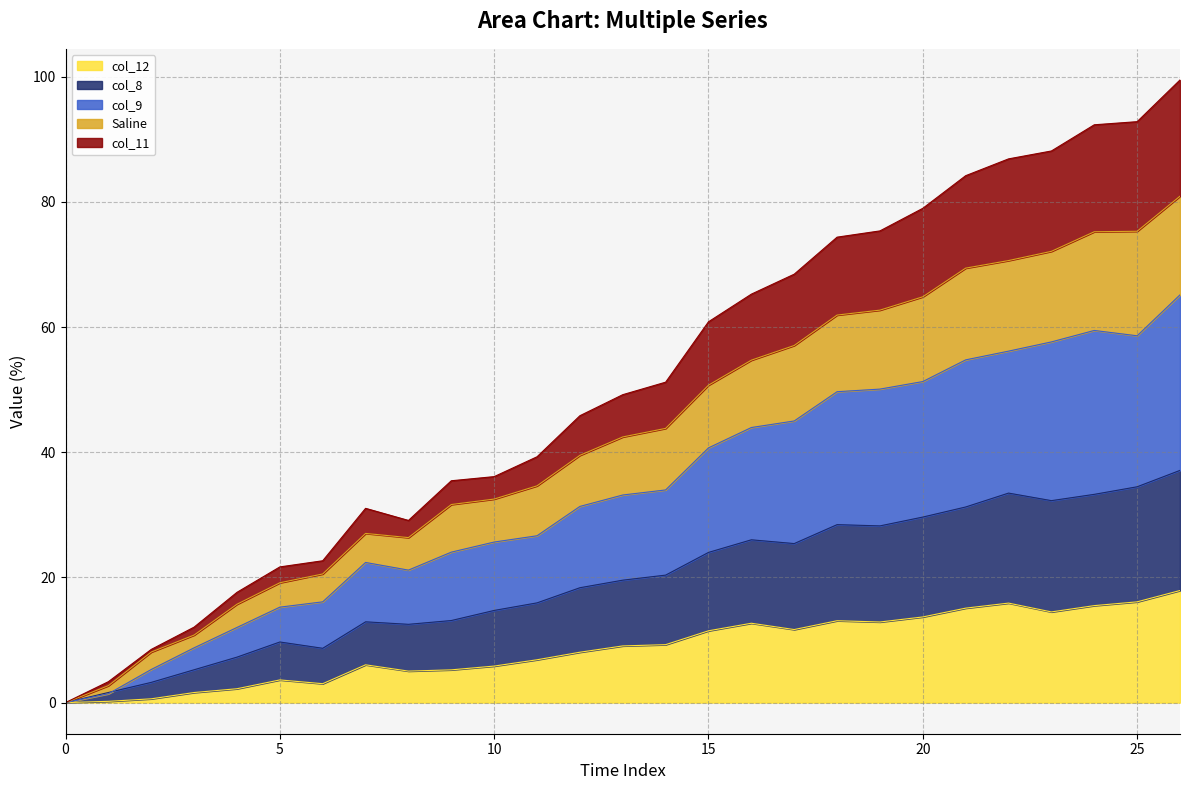

What is the maximum value for col_12?

17.9